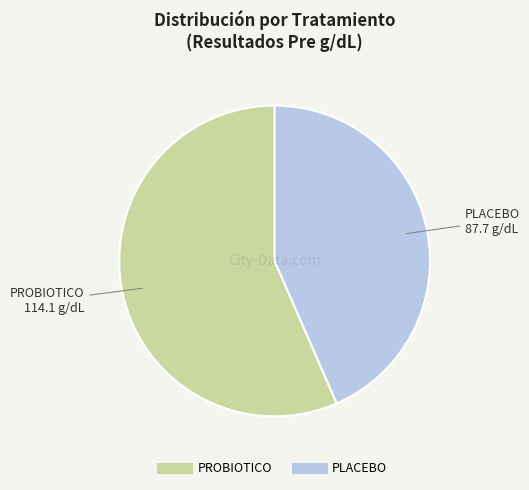

The PLACEBO slice represents 43% of the pie. True or false?

True